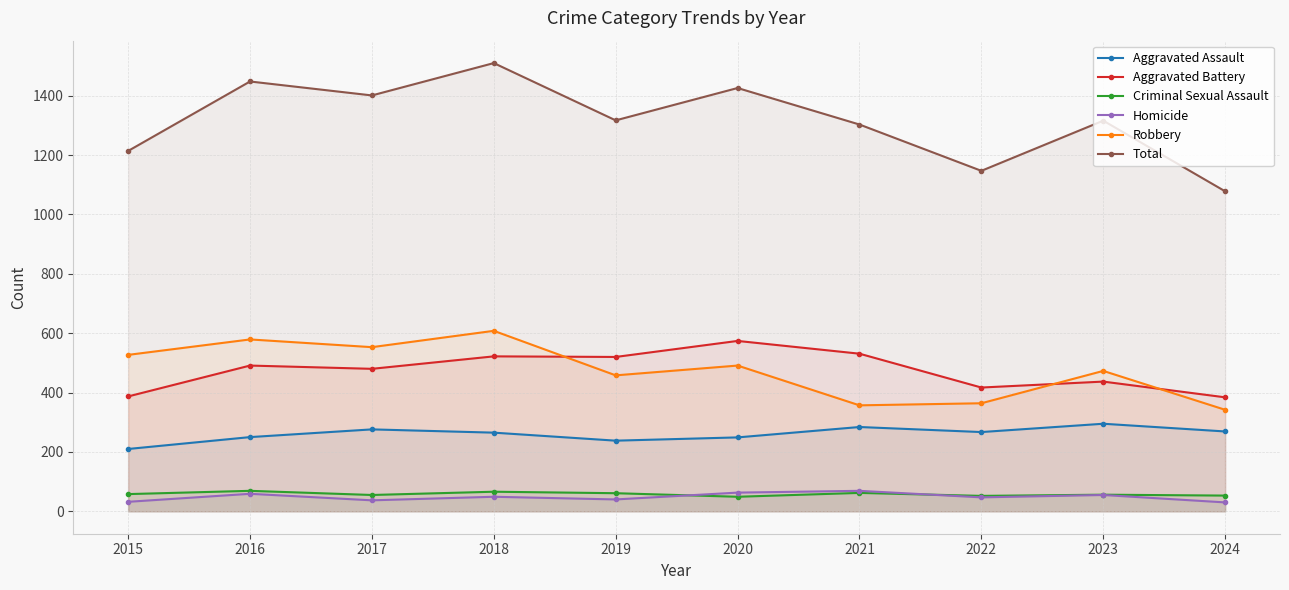

At which category does the chart reach its minimum across all series?

2024